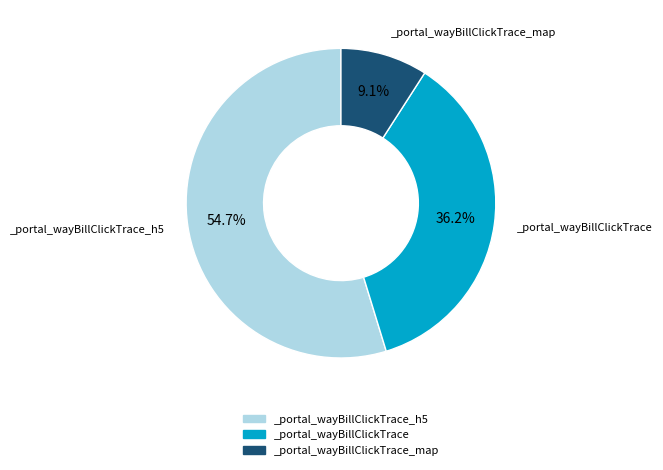

Which has a higher value, _portal_wayBillClickTrace_map or _portal_wayBillClickTrace_h5?

_portal_wayBillClickTrace_h5